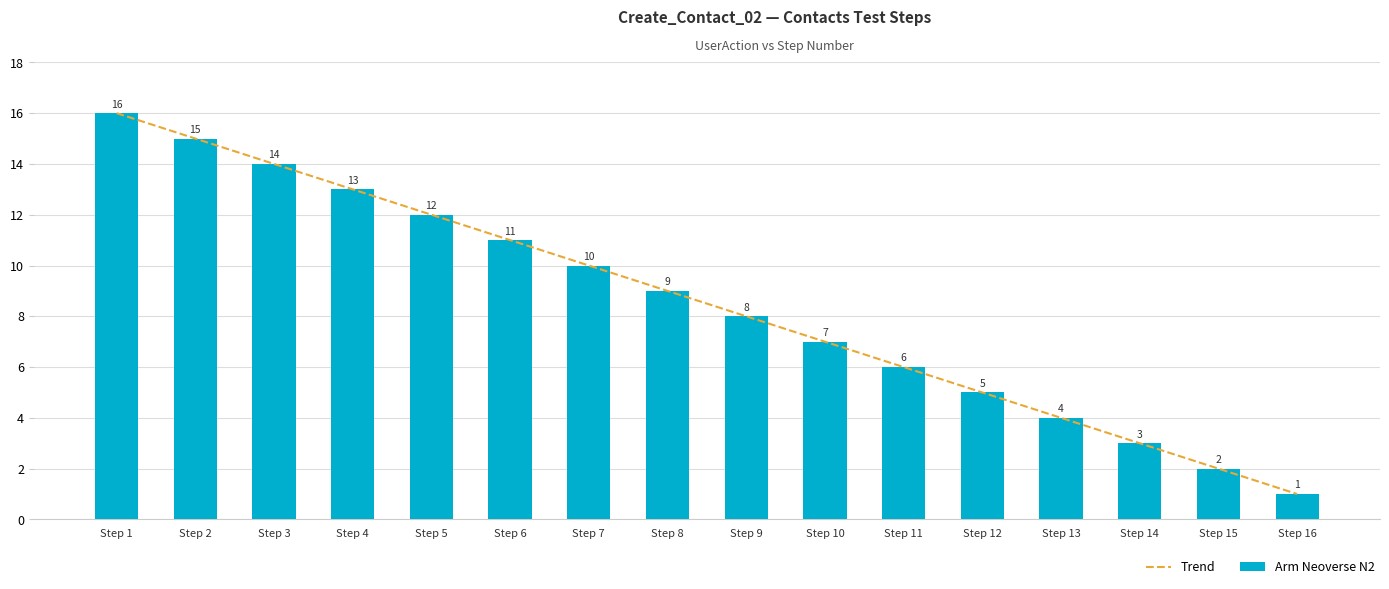

List the labels in order of Arm Neoverse N2 value, smallest first.

Step 16, Step 15, Step 14, Step 13, Step 12, Step 11, Step 10, Step 9, Step 8, Step 7, Step 6, Step 5, Step 4, Step 3, Step 2, Step 1